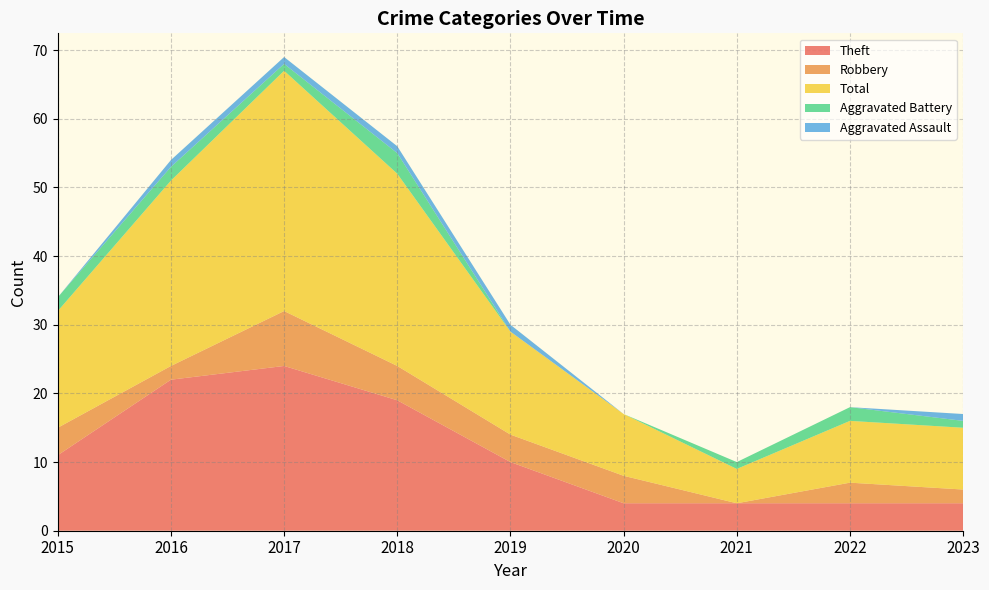

Reading left to right, extract all data points from this chart.

Theft: 2015=11	2016=22	2017=24	2018=19	2019=10	2020=4	2021=4	2022=4	2023=4
Robbery: 2015=4	2016=2	2017=8	2018=5	2019=4	2020=4	2021=0	2022=3	2023=2
Total: 2015=17	2016=27	2017=35	2018=28	2019=15	2020=9	2021=5	2022=9	2023=9
Aggravated Battery: 2015=2	2016=2	2017=1	2018=3	2019=0	2020=0	2021=1	2022=2	2023=1
Aggravated Assault: 2015=0	2016=1	2017=1	2018=1	2019=1	2020=0	2021=0	2022=0	2023=1